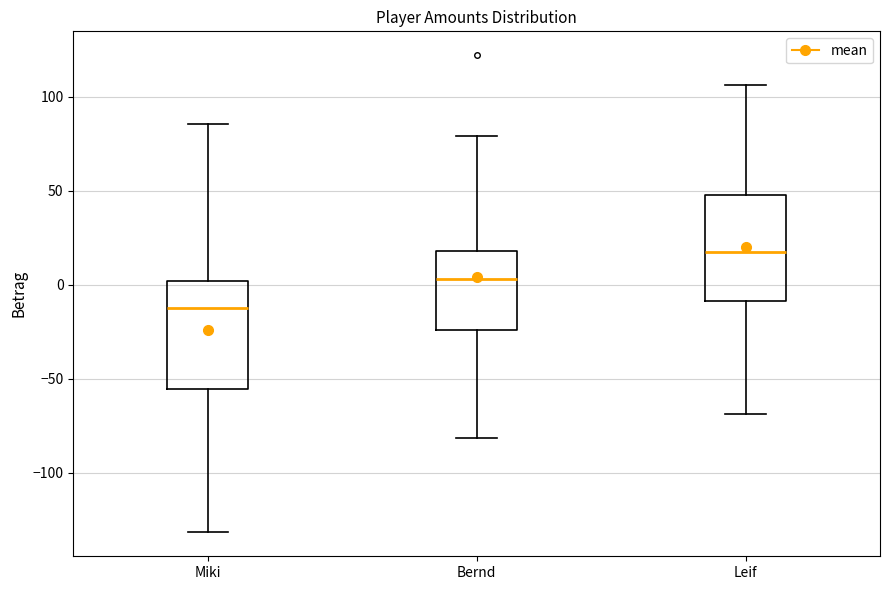

Reading left to right, read every box against the y-axis: the position of its median line, the range the box covers, and the ends of its whiskers. The values are not printed on the chart, so give them approximately, as read against the axis.

Miki: median -10, box -55 to 0, whiskers -130 to 85
Bernd: median 5, box -25 to 20, whiskers -80 to 80
Leif: median 15, box -10 to 50, whiskers -70 to 105